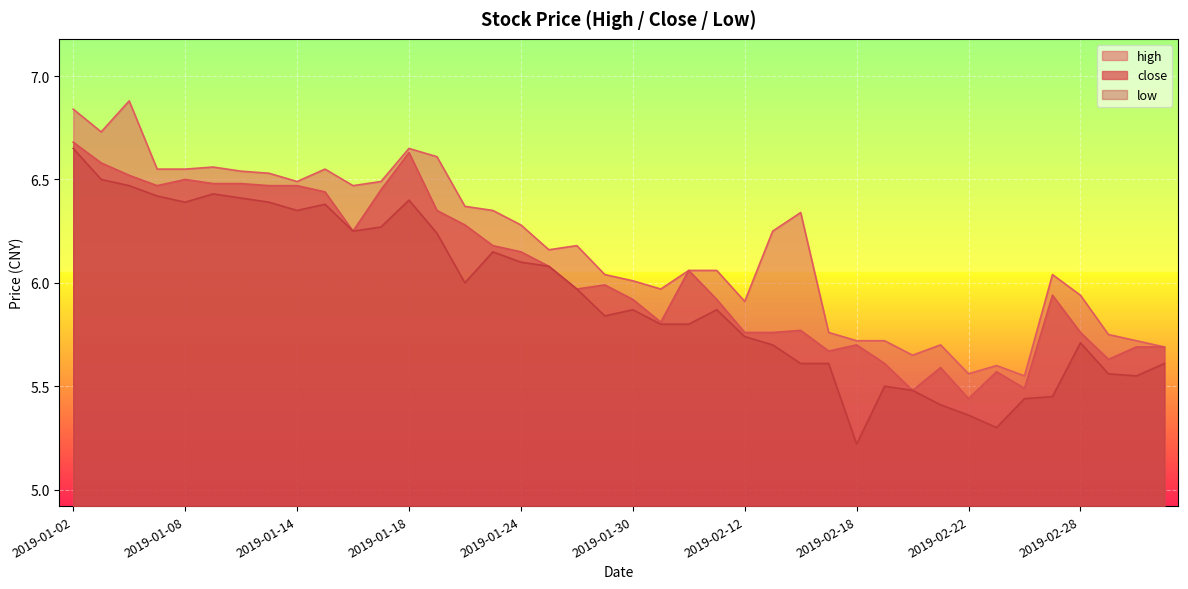

Is it true that close equals 6.4 at 2019-01-15?

True